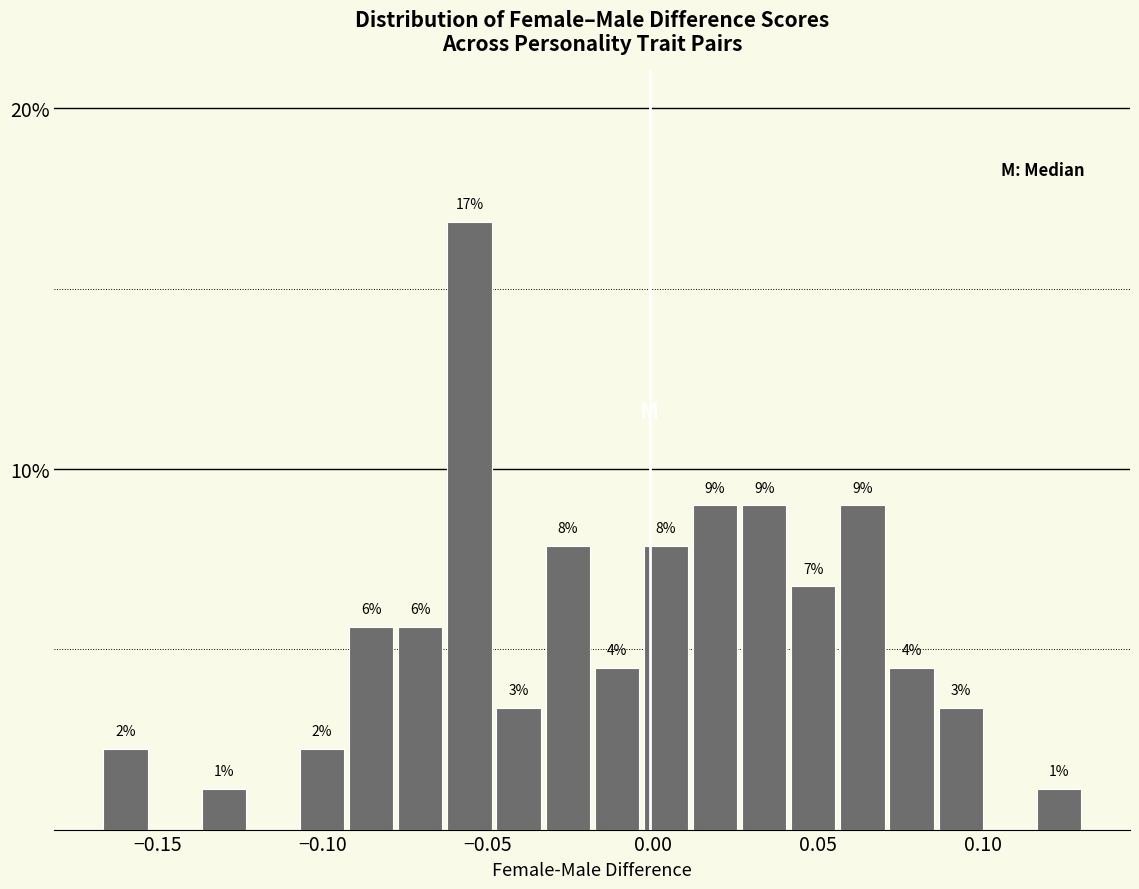

Around what value on the x-axis is the tallest bar? Give the approximate position of its centre, as read against the axis.

-0.055